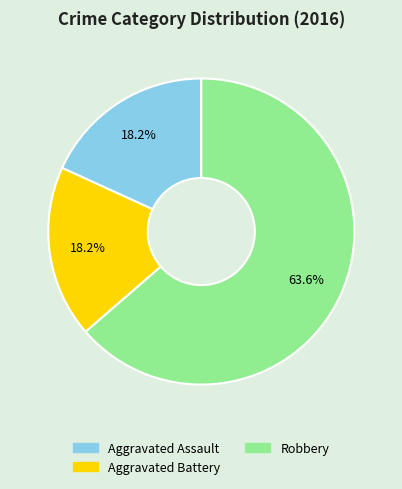

True or false: Robbery accounts for 64% of the total.

True